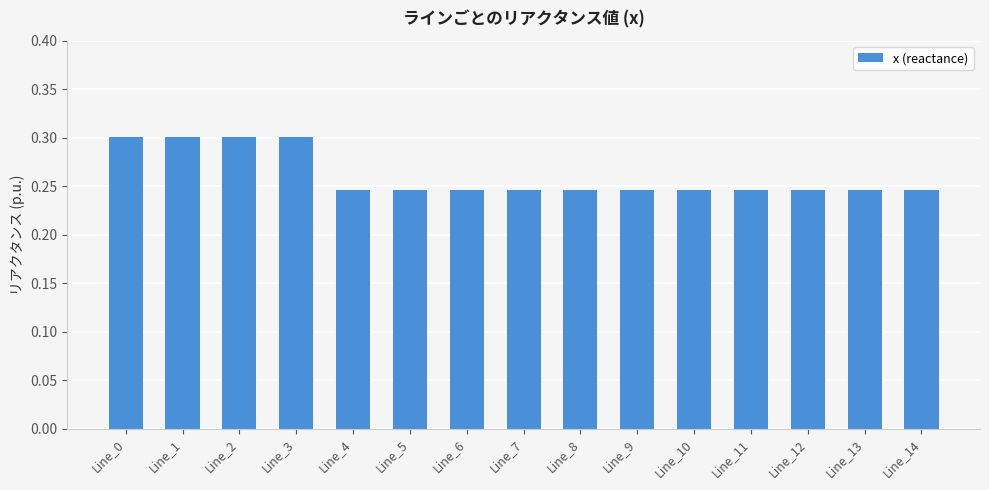

The value at Line_9 is 0.1. True or false?

False